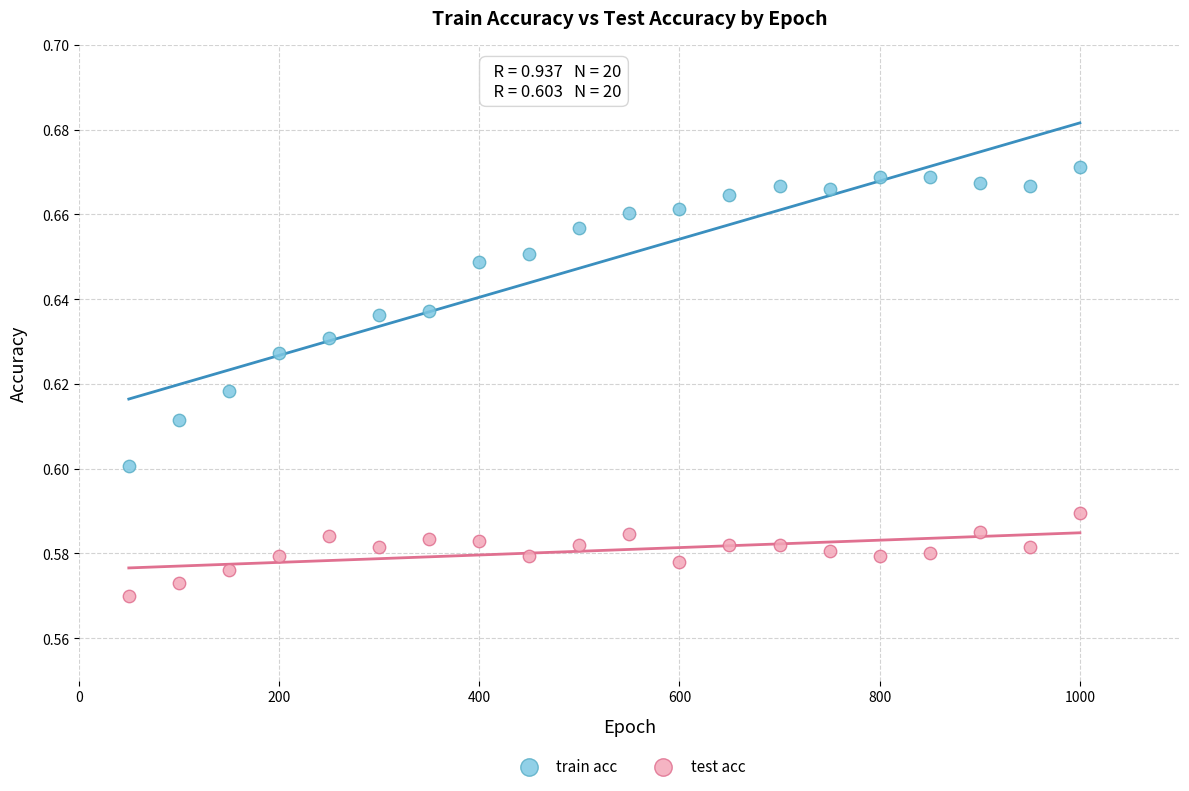

Which series contains the lowest Y value?

test acc